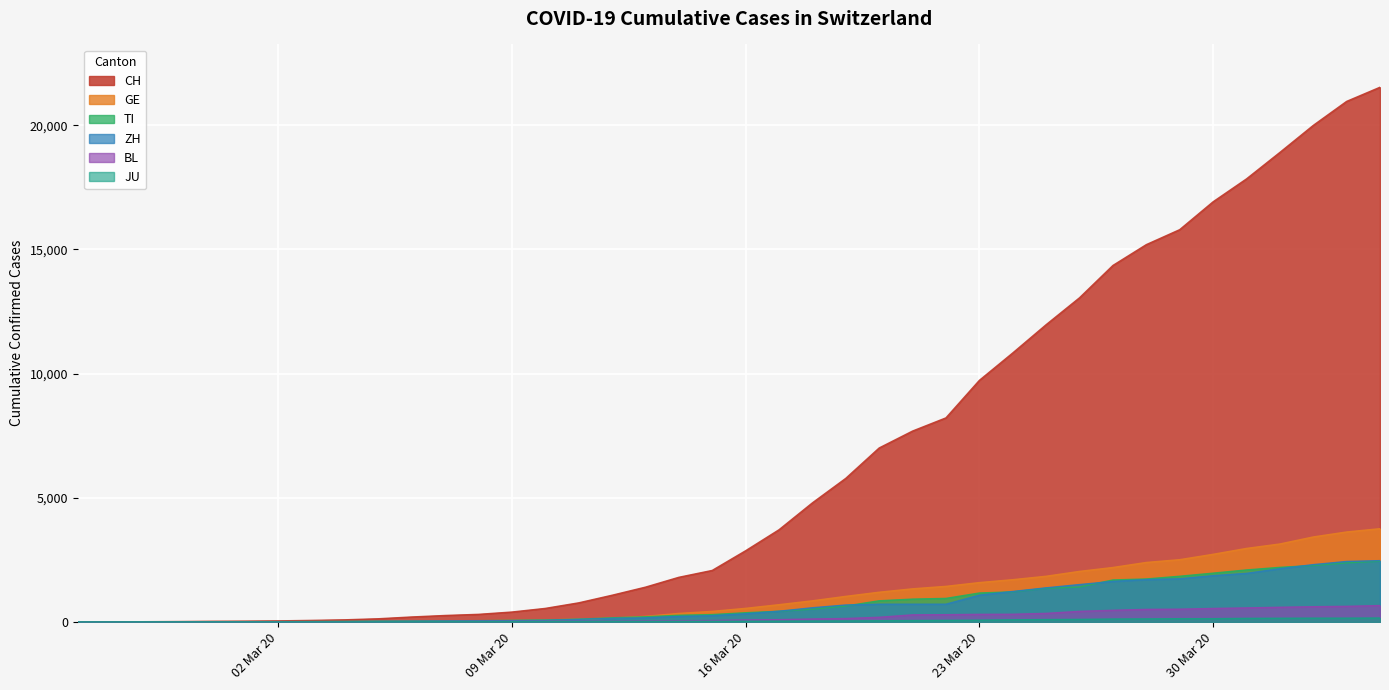

What is the difference between the maximum and second lowest values in the CH series?

21533